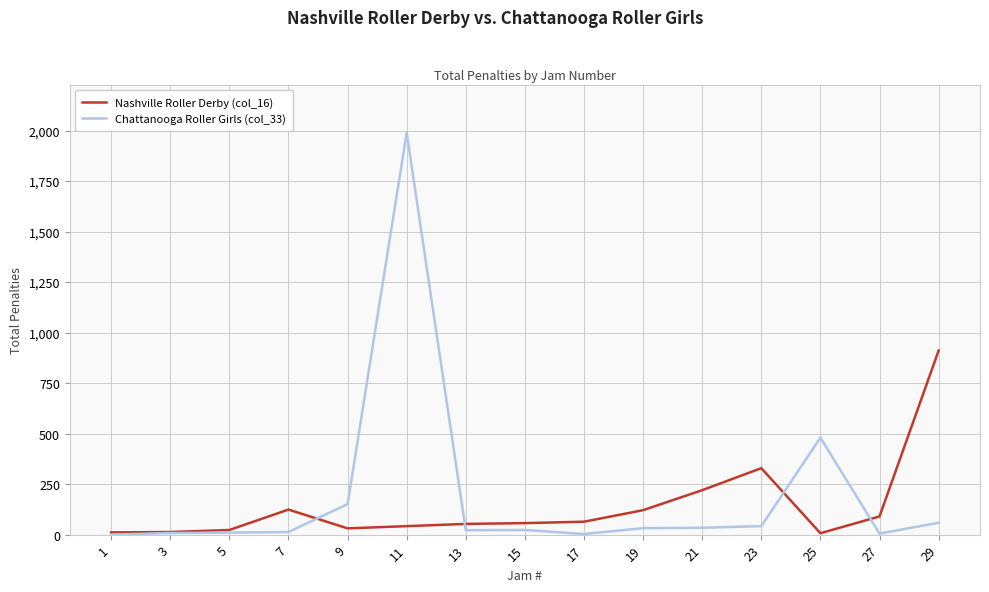

What is the maximum value shown in the chart?

1989